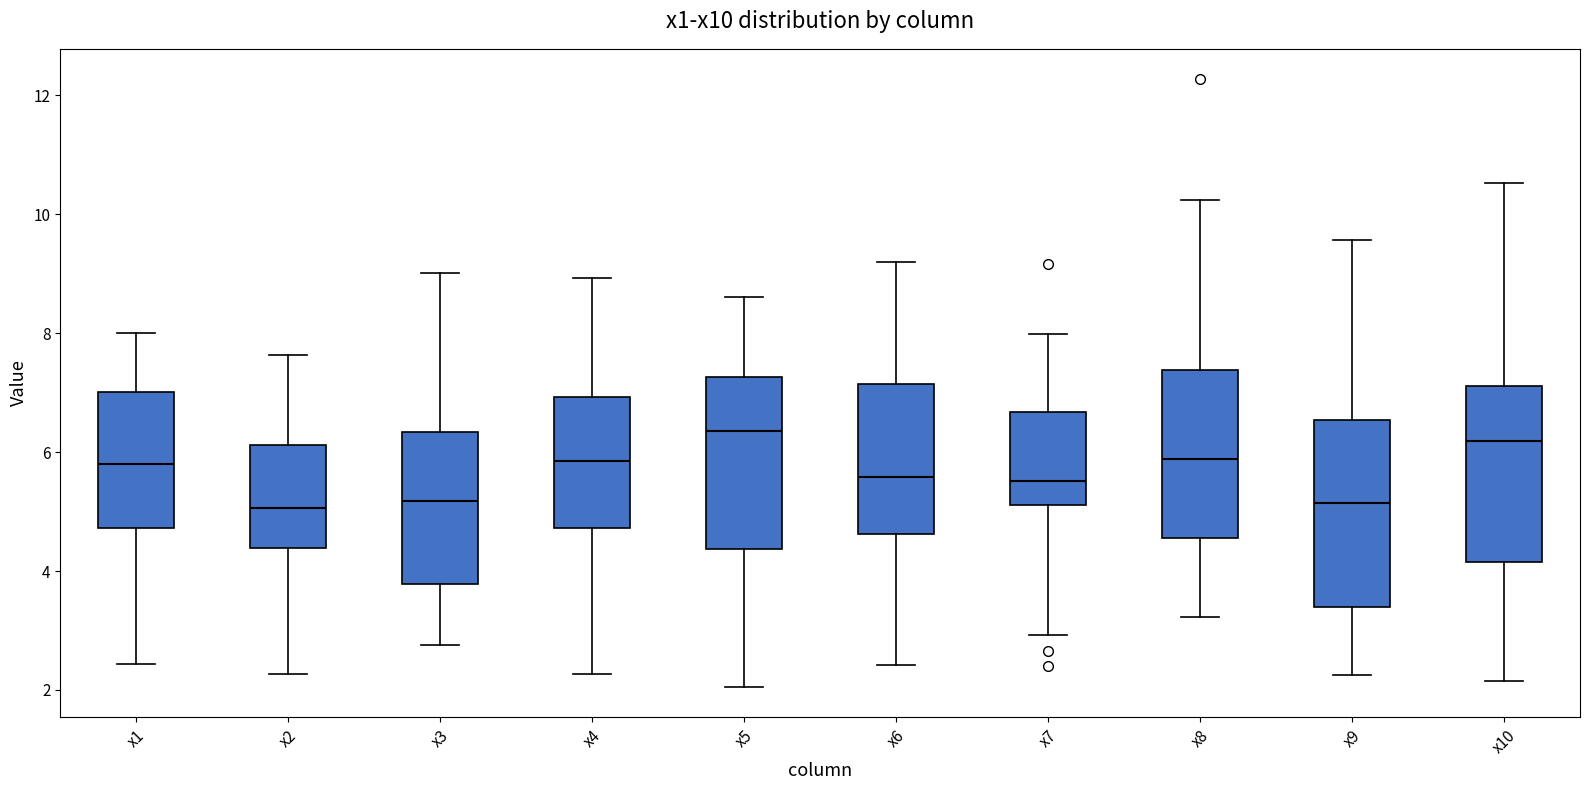

Reading left to right, transcribe this box plot: for each box, give where its median line is, the range the box spans, and where its two whiskers end, as read against the y-axis. The values are not printed on the chart, so give them approximately, as read against the axis.

x1: median 5.8, box 4.8 to 7.0, whiskers 2.4 to 8.0
x2: median 5.0, box 4.4 to 6.2, whiskers 2.2 to 7.6
x3: median 5.2, box 3.8 to 6.4, whiskers 2.8 to 9.0
x4: median 5.8, box 4.8 to 7.0, whiskers 2.2 to 9.0
x5: median 6.4, box 4.4 to 7.2, whiskers 2.0 to 8.6
x6: median 5.6, box 4.6 to 7.2, whiskers 2.4 to 9.2
x7: median 5.6, box 5.2 to 6.6, whiskers 3.0 to 8.0
x8: median 5.8, box 4.6 to 7.4, whiskers 3.2 to 10.2
x9: median 5.2, box 3.4 to 6.6, whiskers 2.2 to 9.6
x10: median 6.2, box 4.2 to 7.2, whiskers 2.2 to 10.6